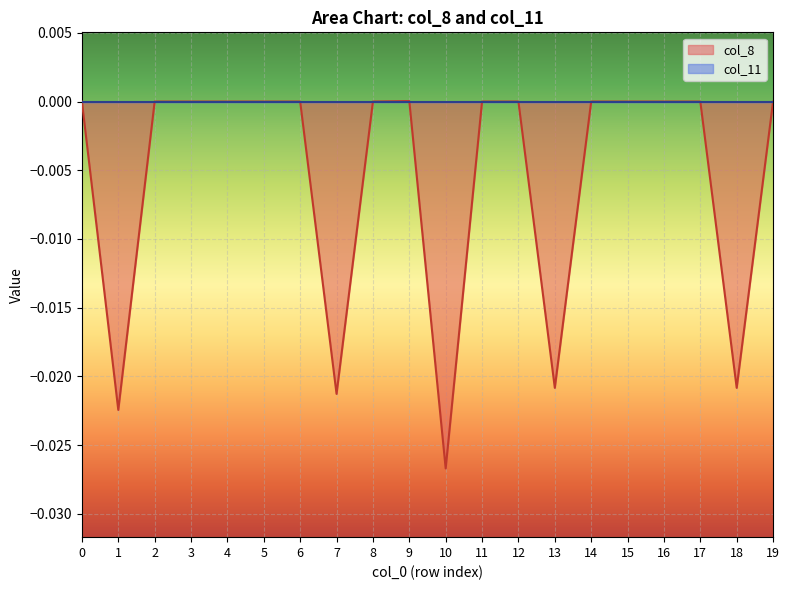

True or false: the data shows 0.0 at 16.

False